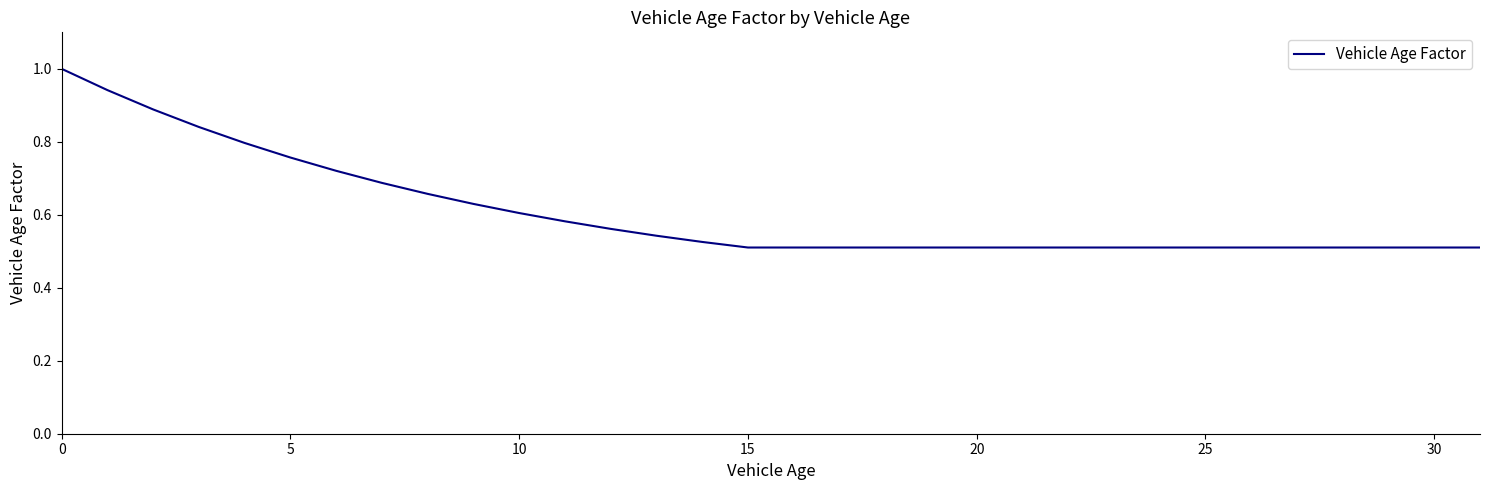

What is the sum of all values?

19.4